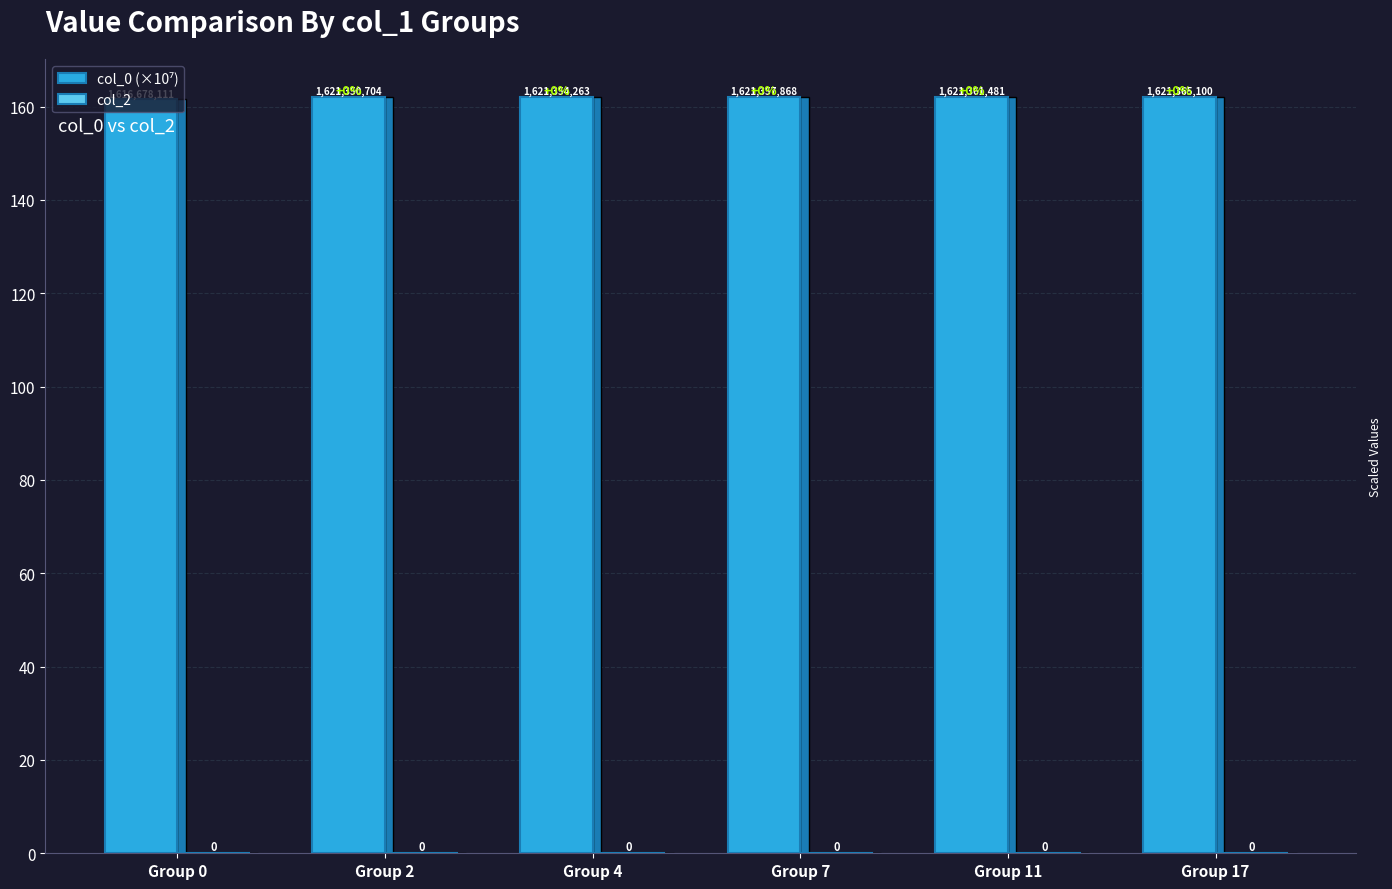

Which label corresponds to the smallest value in the chart?

Group 0